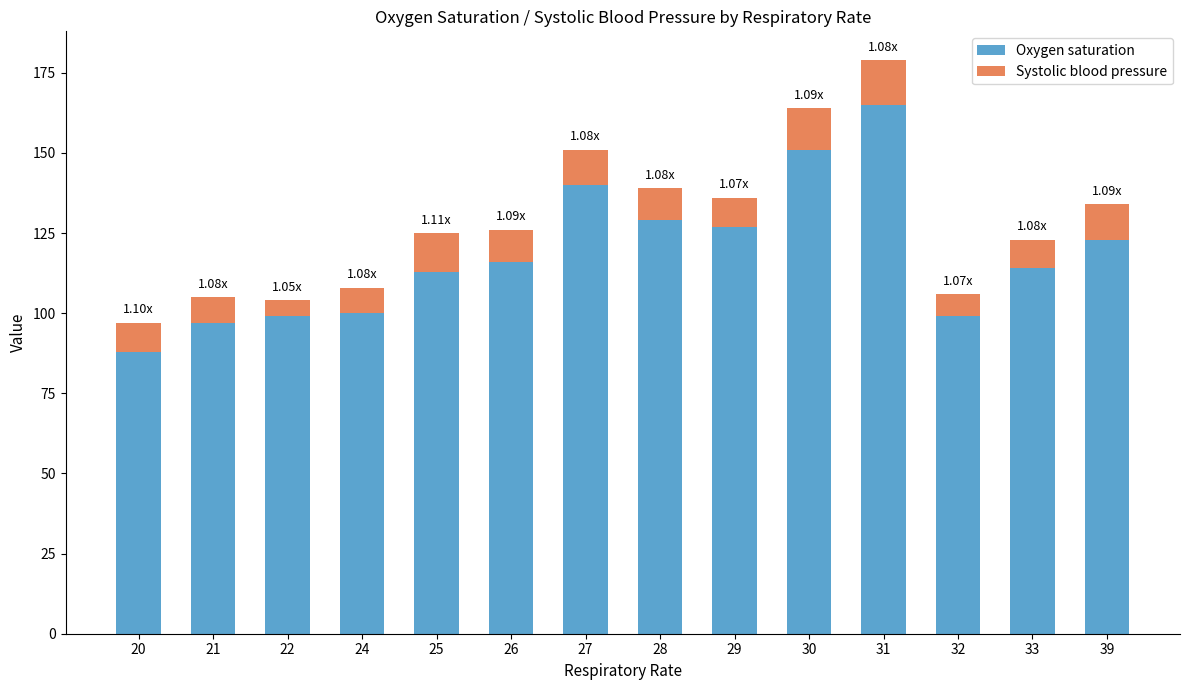

What is the difference between the maximum and minimum values in the Oxygen saturation series?

77